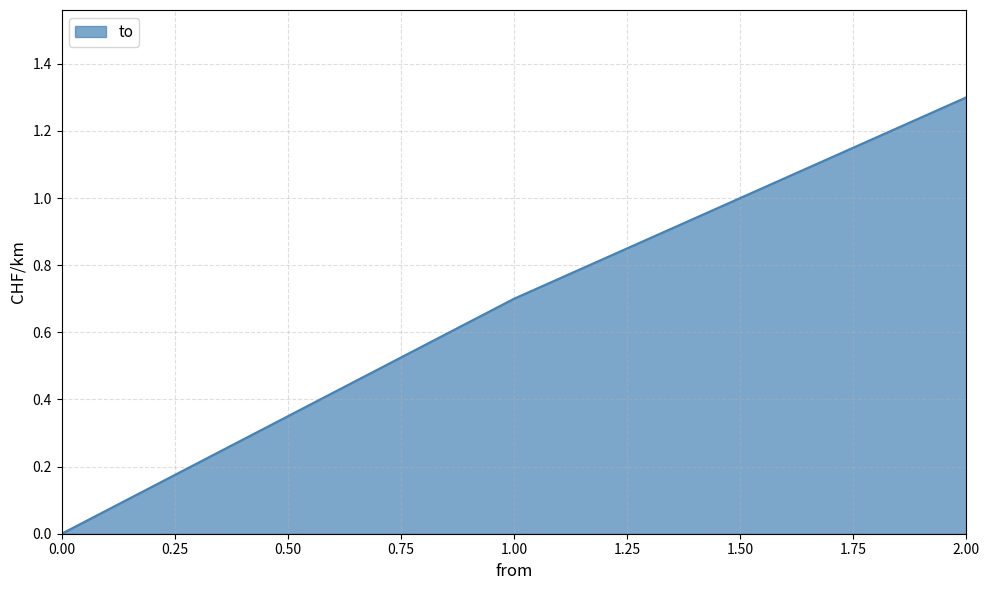

Reading left to right, extract all data points from this chart.

0.0	0.7	1.3